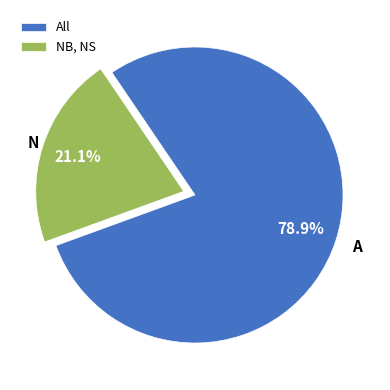

What percentage do NB, NS and All together represent?

100.0%